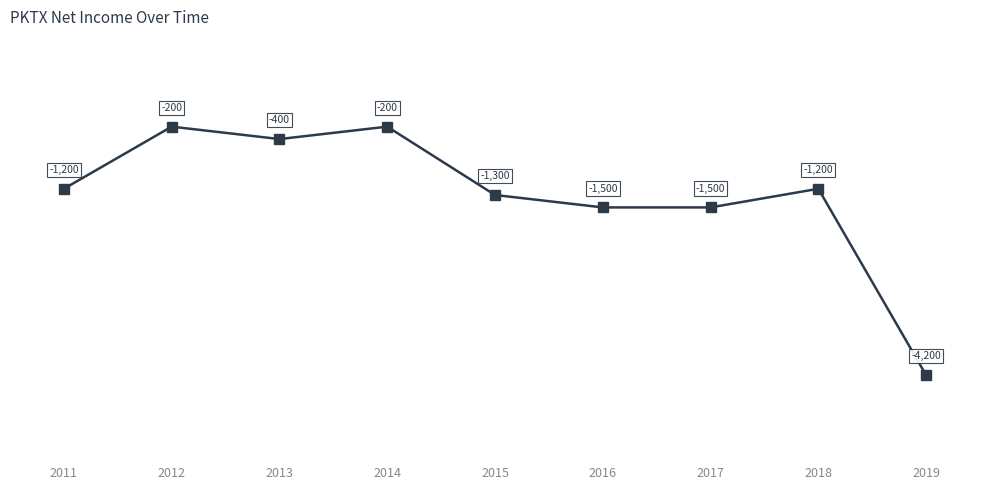

True or false: the data shows -1200 at 2011.

True